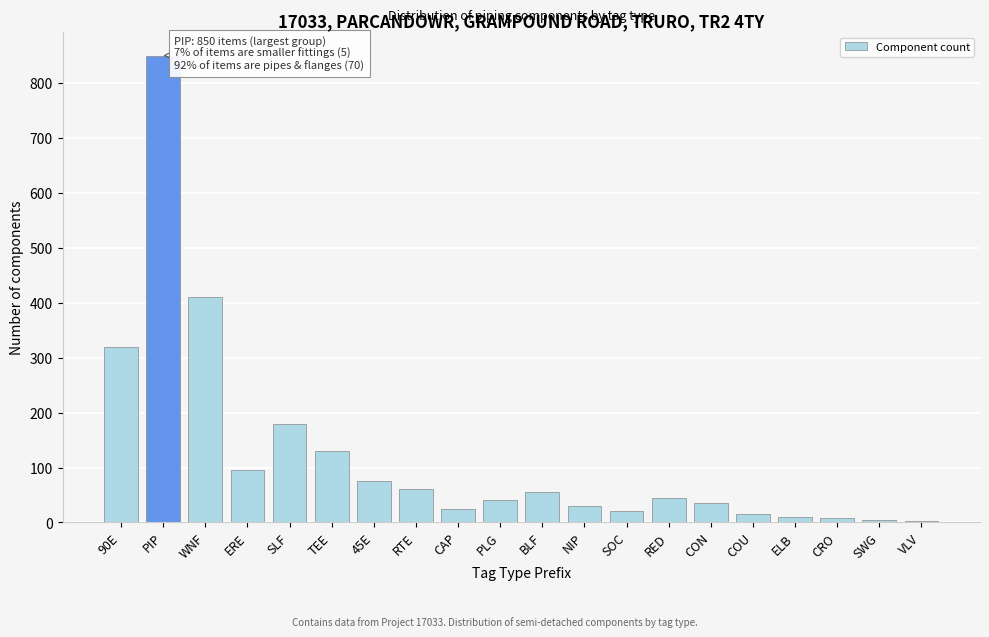

What is the label of the 10th bar from the right?

BLF